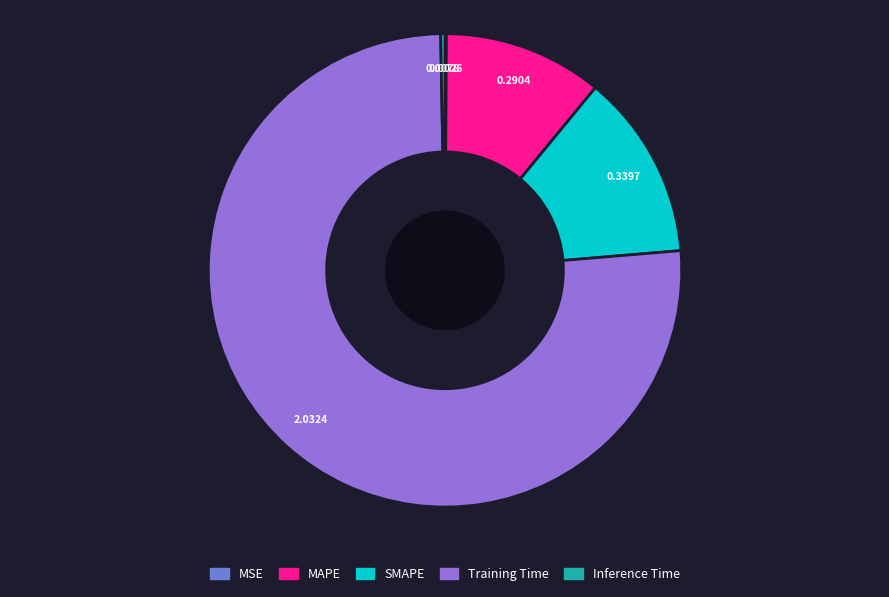

Which slice is the largest?

Training Time